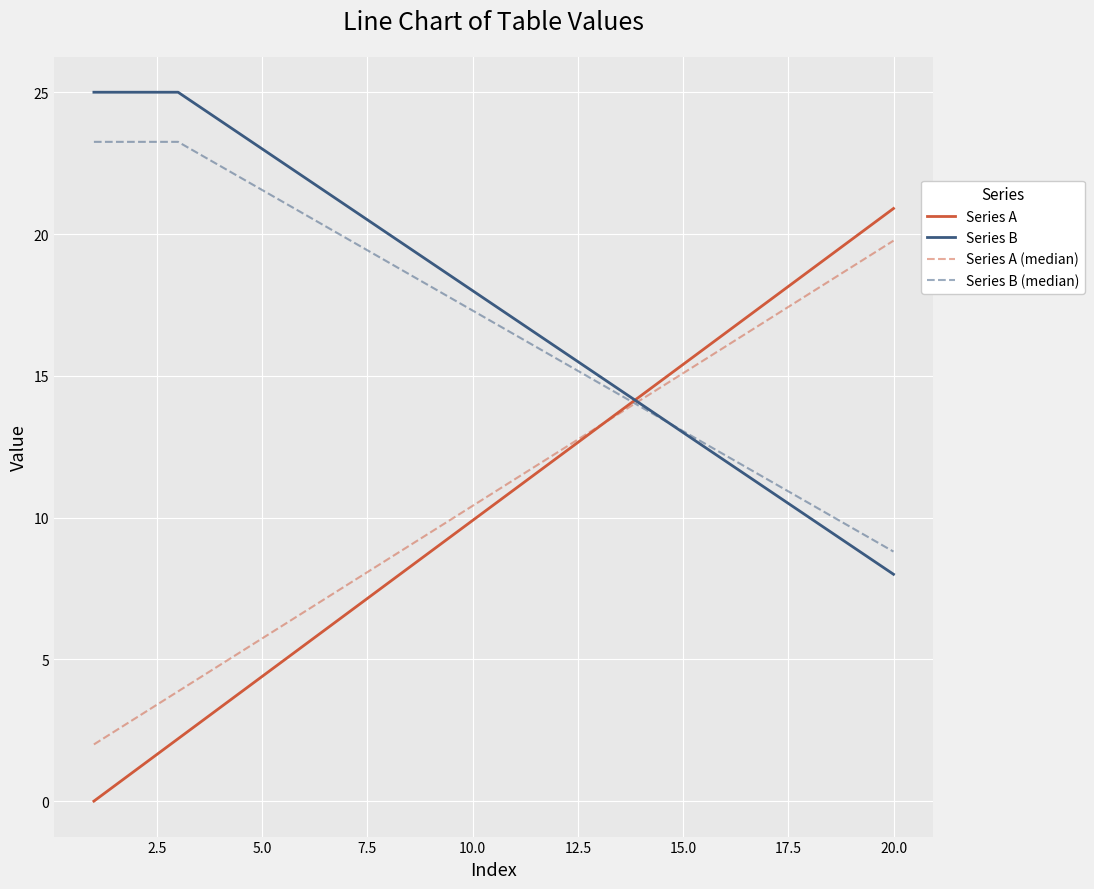

True or false: Series A (median) and Series B intersect in this chart.

True